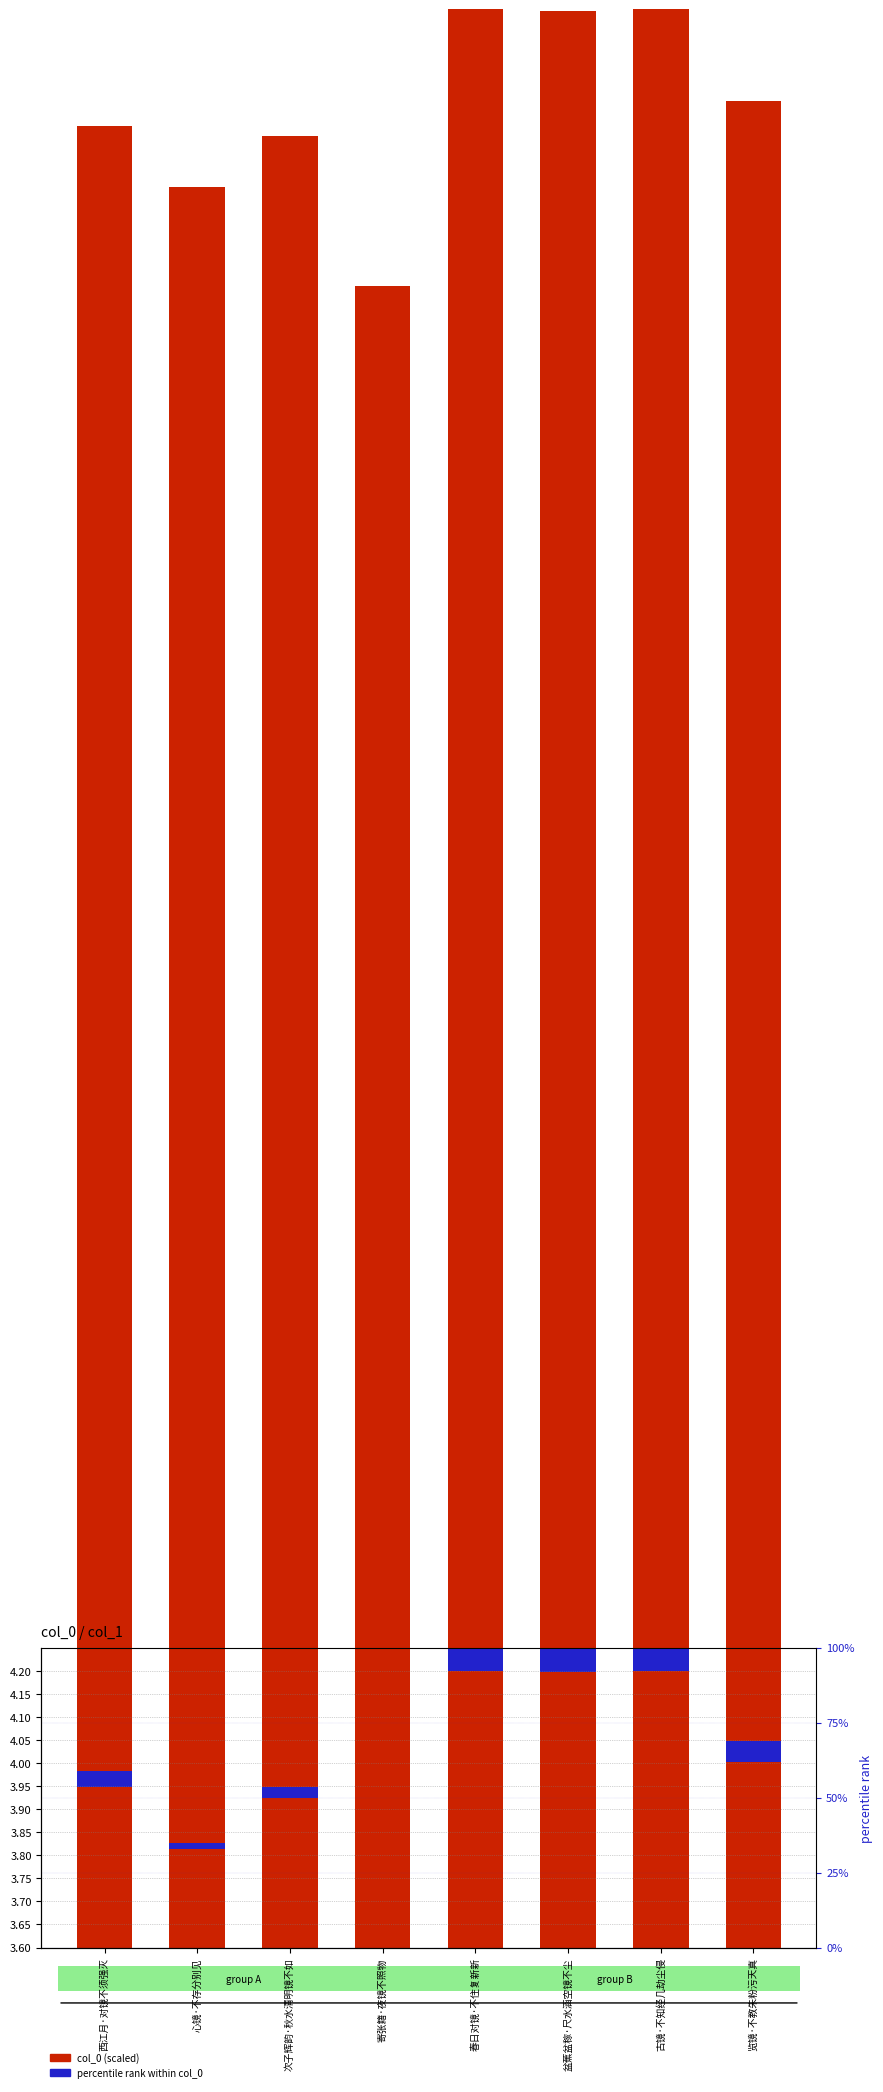

True or false: col_0 (scaled) has a value of 2.1 at 览镜·不教朱粉污天真.

False